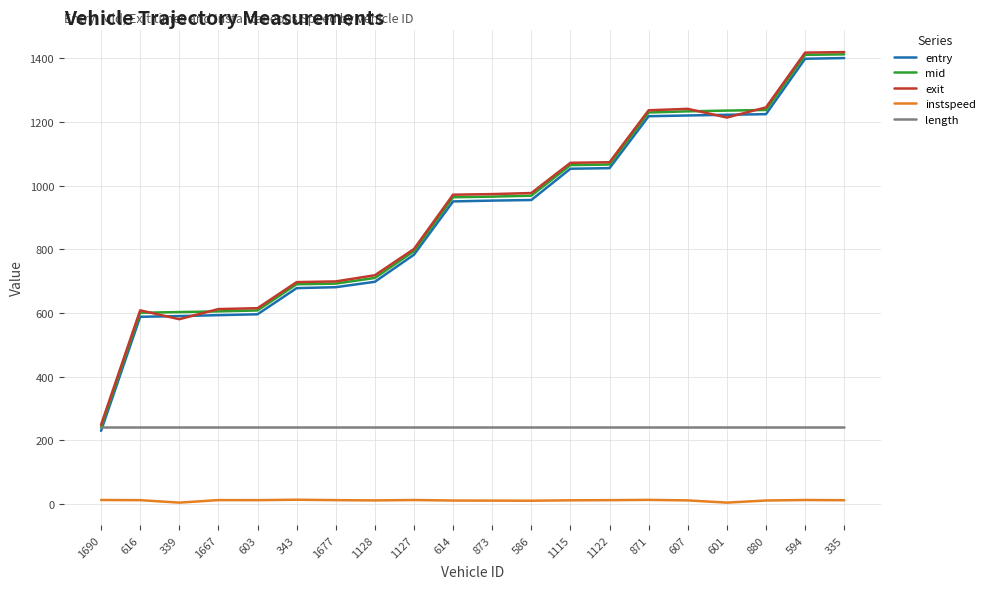

Between 616 and 880, which series saw the biggest shift?

exit